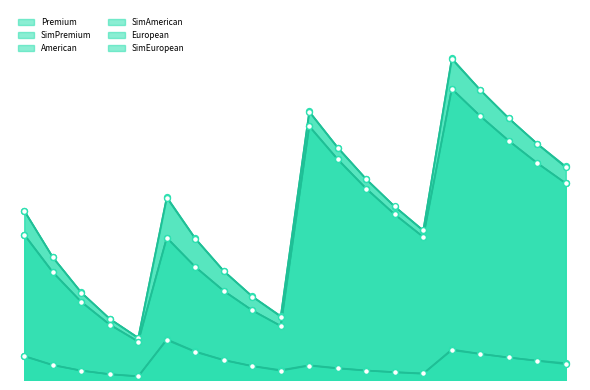

Which series has the largest Y range (max minus min)?

American